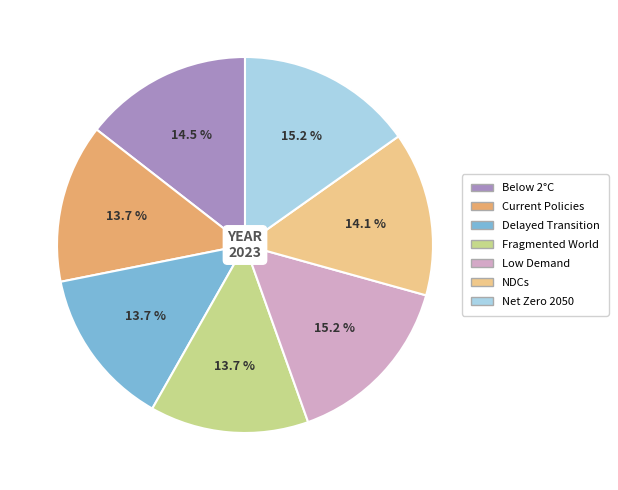

Is there a majority slice in this chart?

No